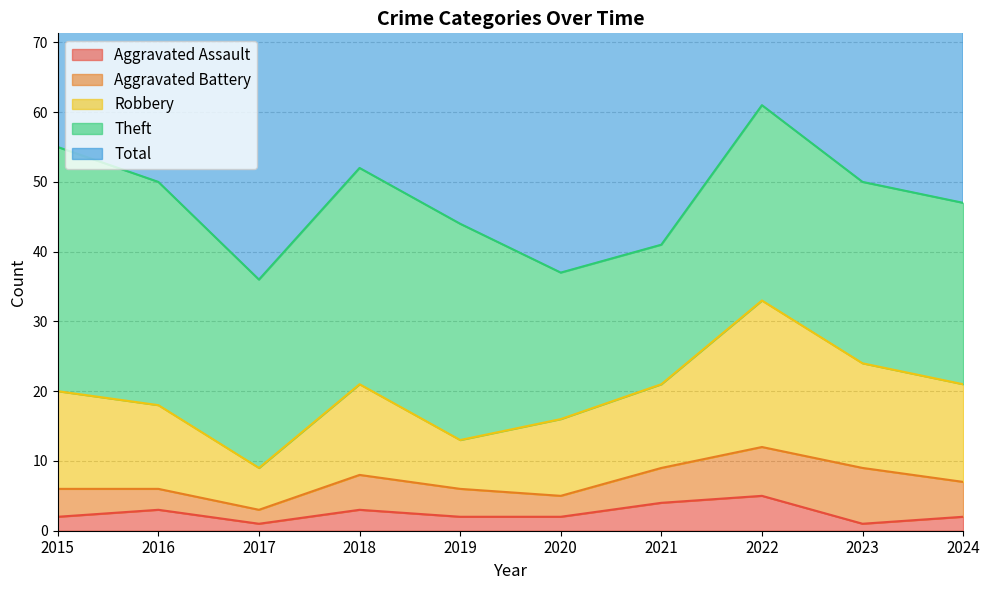

Which category has the highest value across all series?

2022